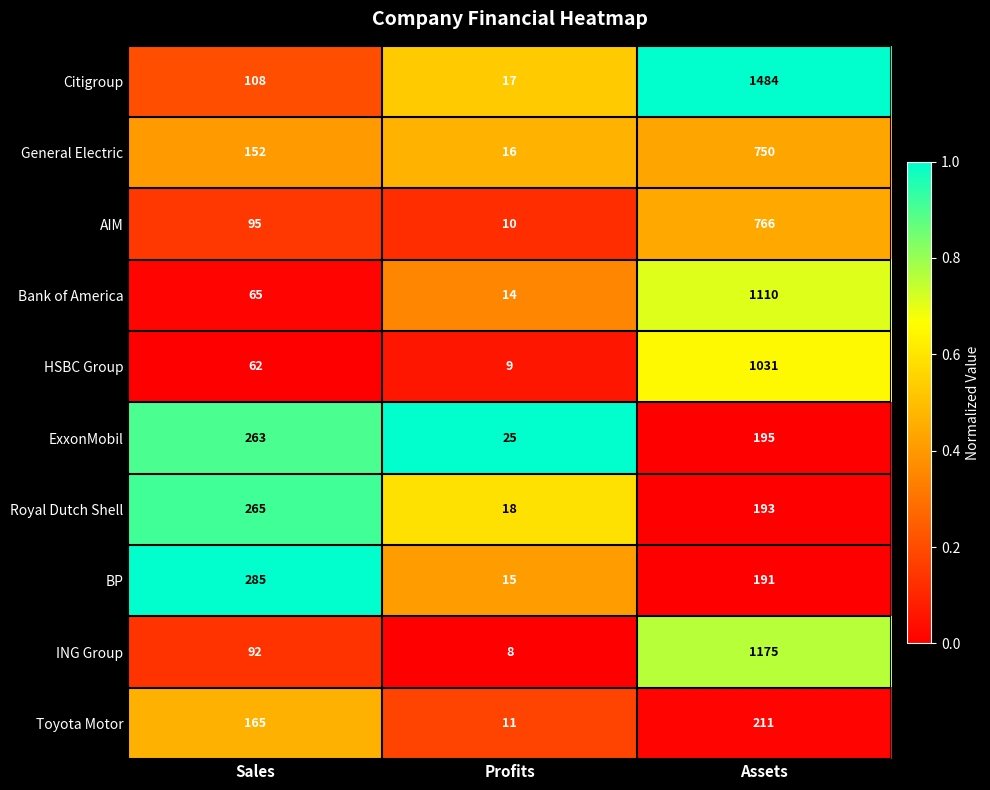

What is the difference between the maximum and minimum values in the General Electric series?

734